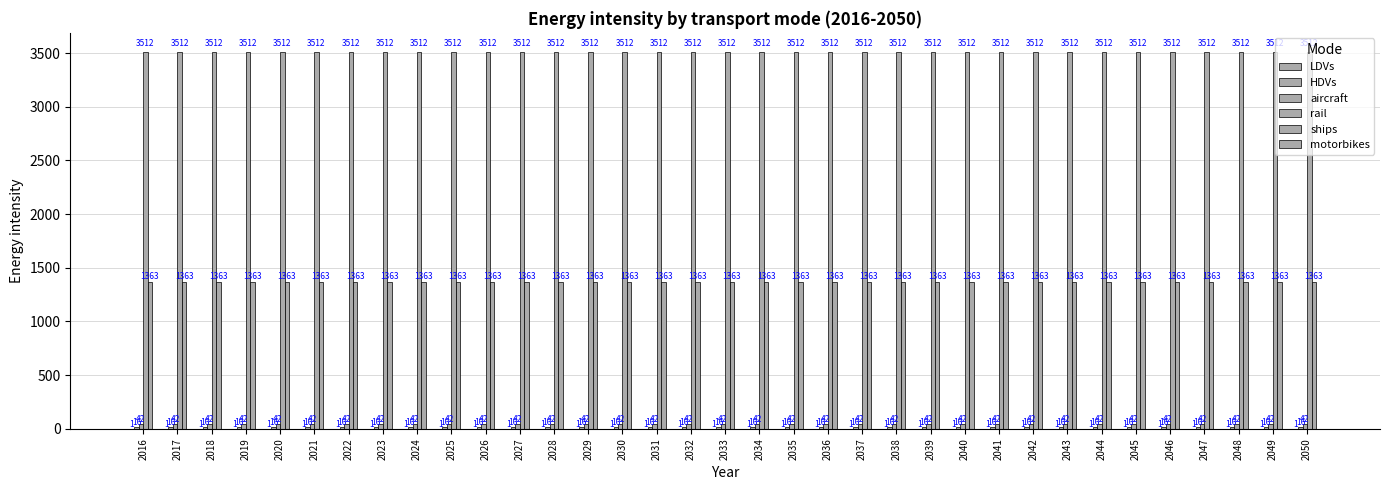

Is the value of HDVs at 2042 greater than the value of rail at 2018?

No